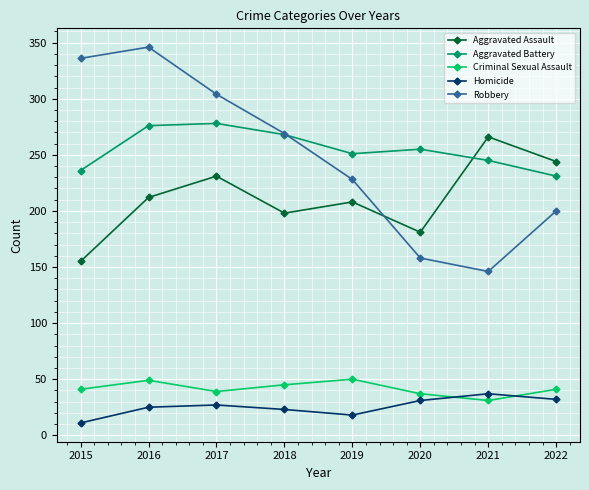

What is the total value across all series at 2015?

779